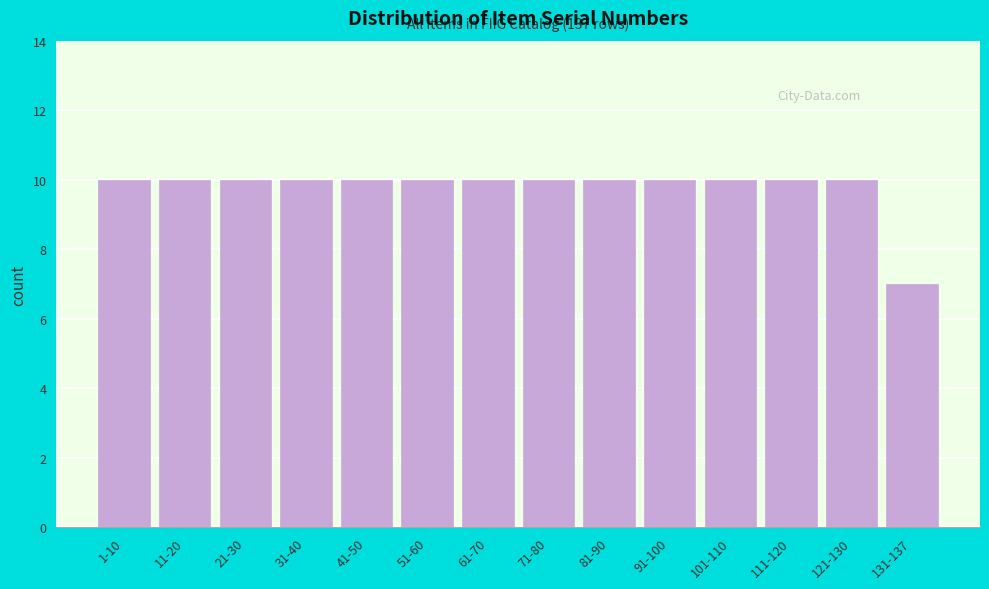

Reading left to right, list all the values displayed in this chart.

10	10	10	10	10	10	10	10	10	10	10	10	10	7